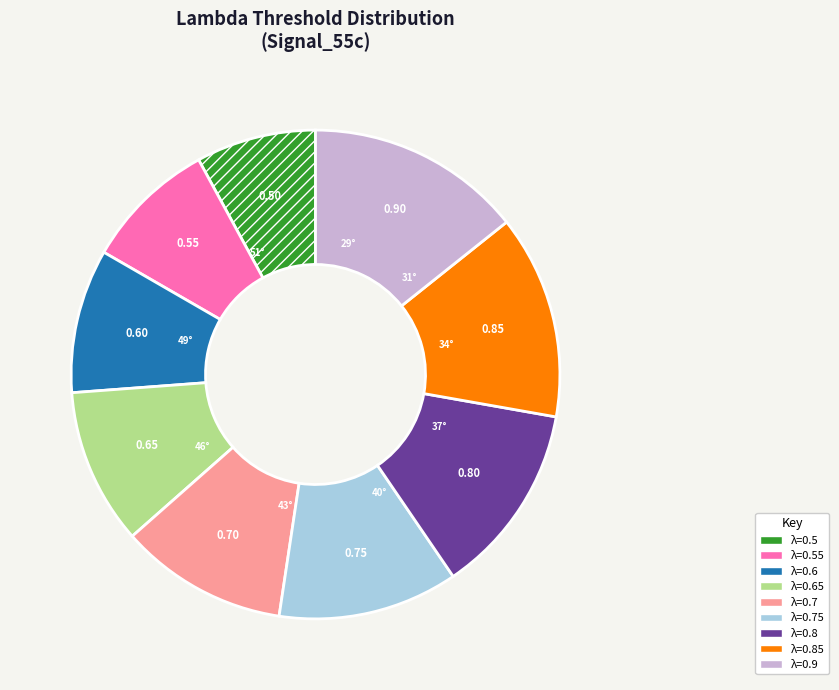

Is there any slice that represents more than half of the pie?

No